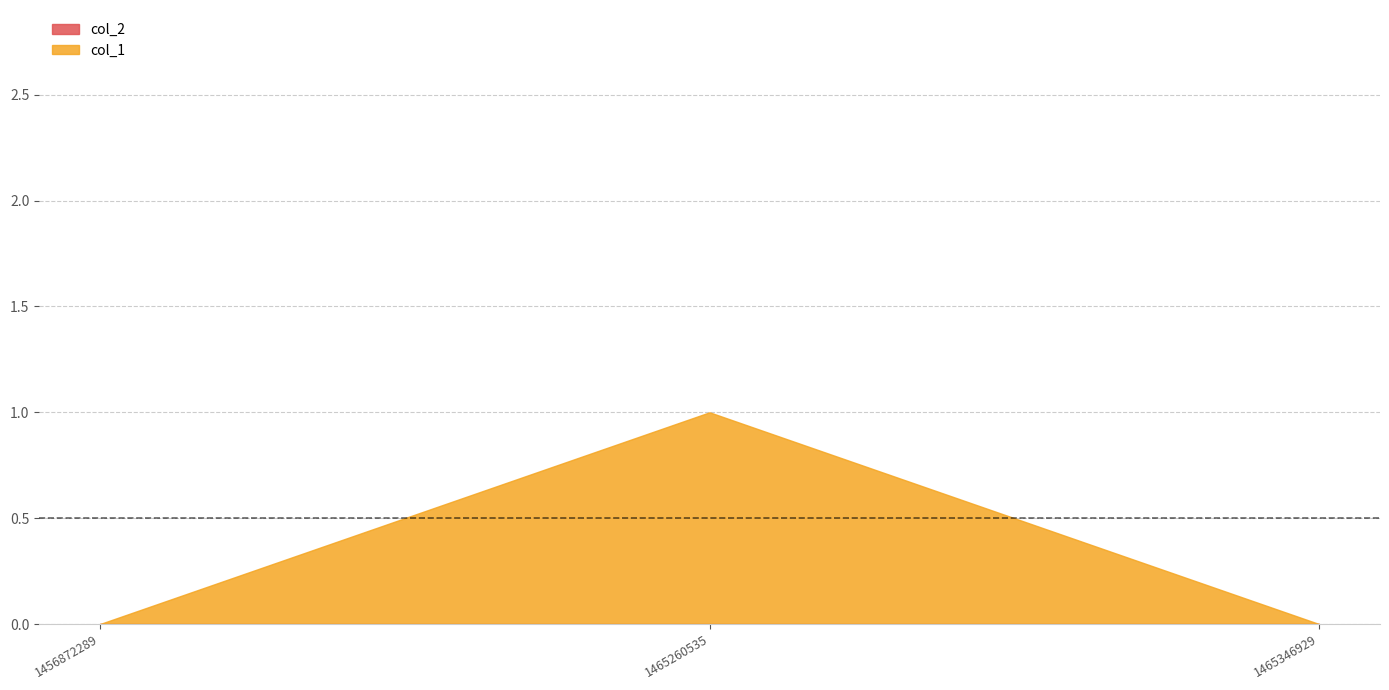

At which category is the sum across all series the highest?

1465260535